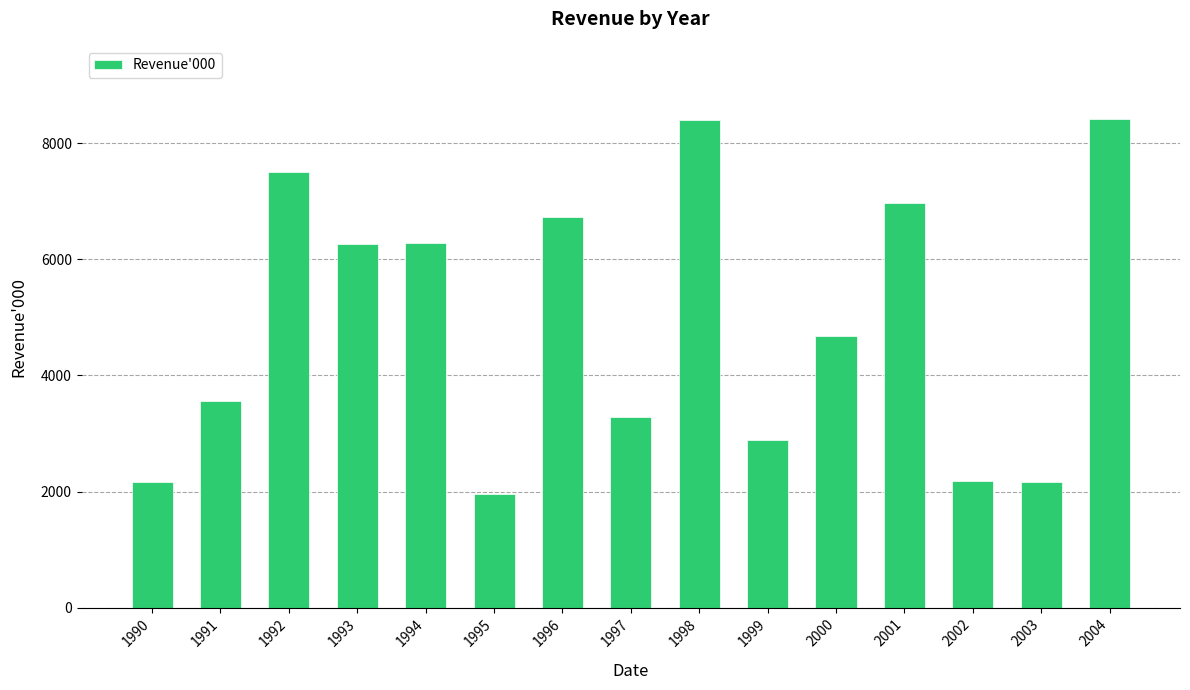

Does the chart contain stacked bars?

No